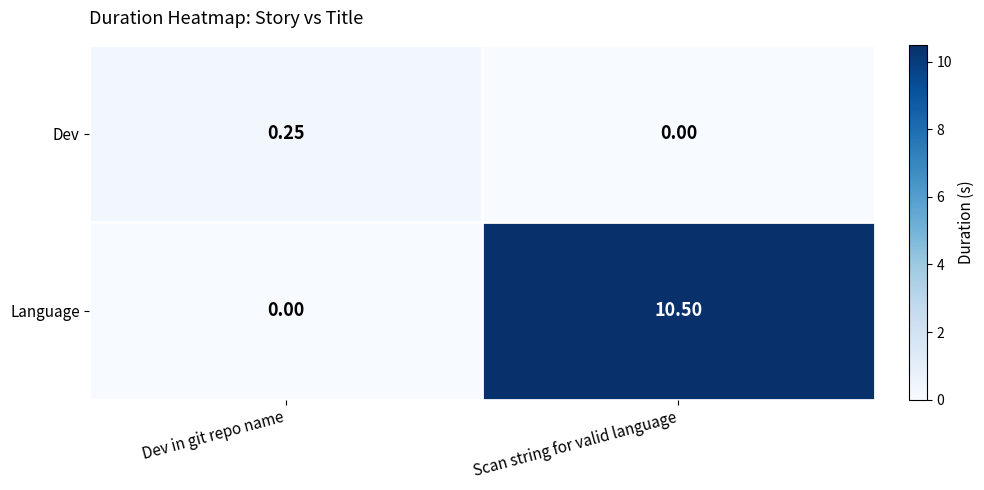

List the series in order of their overall mean, lowest first.

Dev, Language